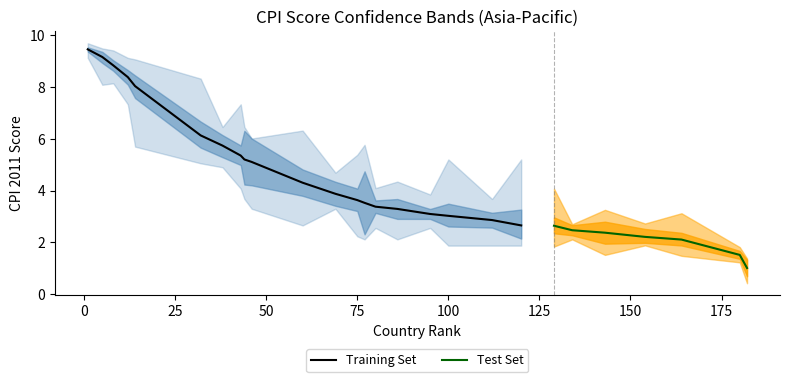

What is the minimum value for Training Set?

2.7